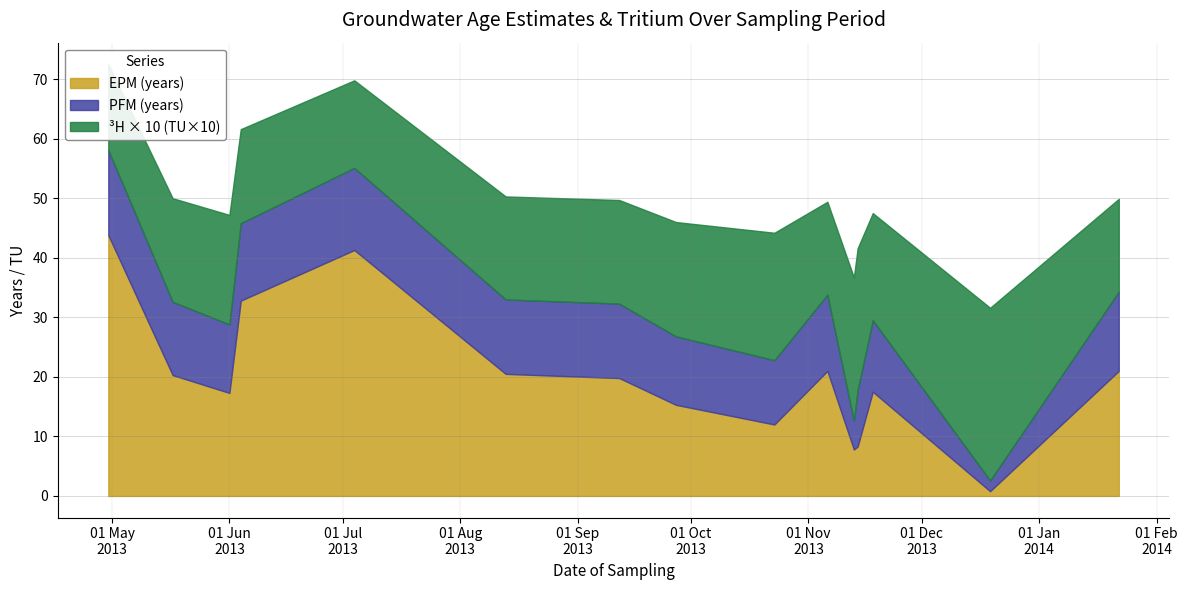

What is the label of the 4th point from the right?

14/11/2013